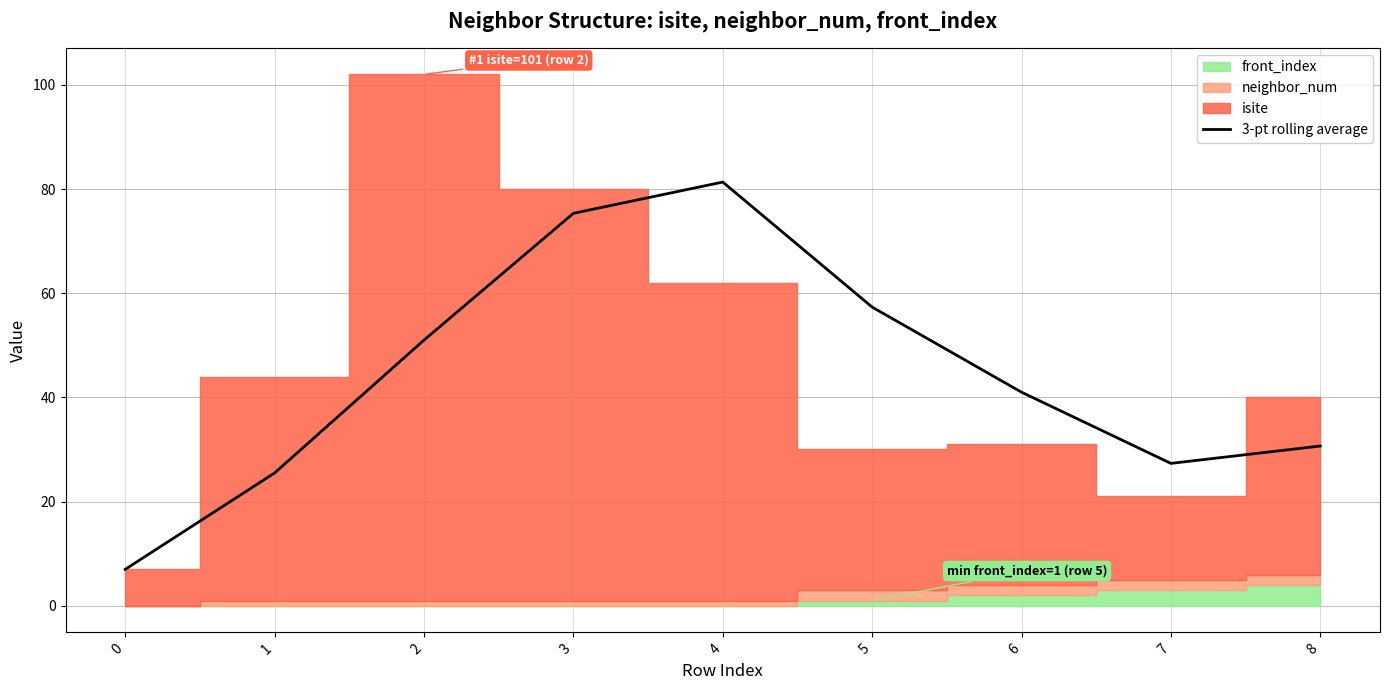

What is the difference between the maximum and minimum values?

74.3